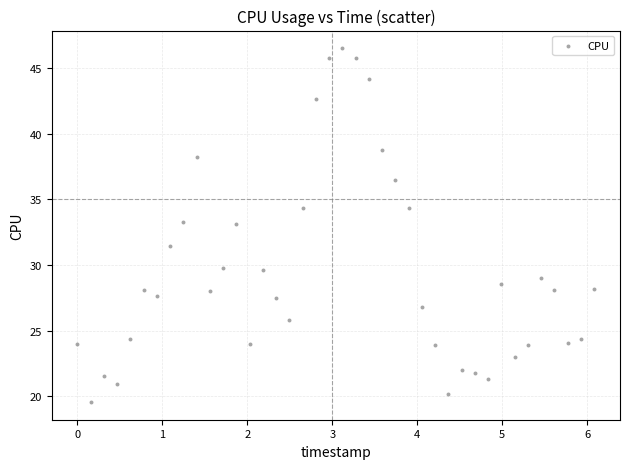

What is the range of X values (max minus min)?

6.1